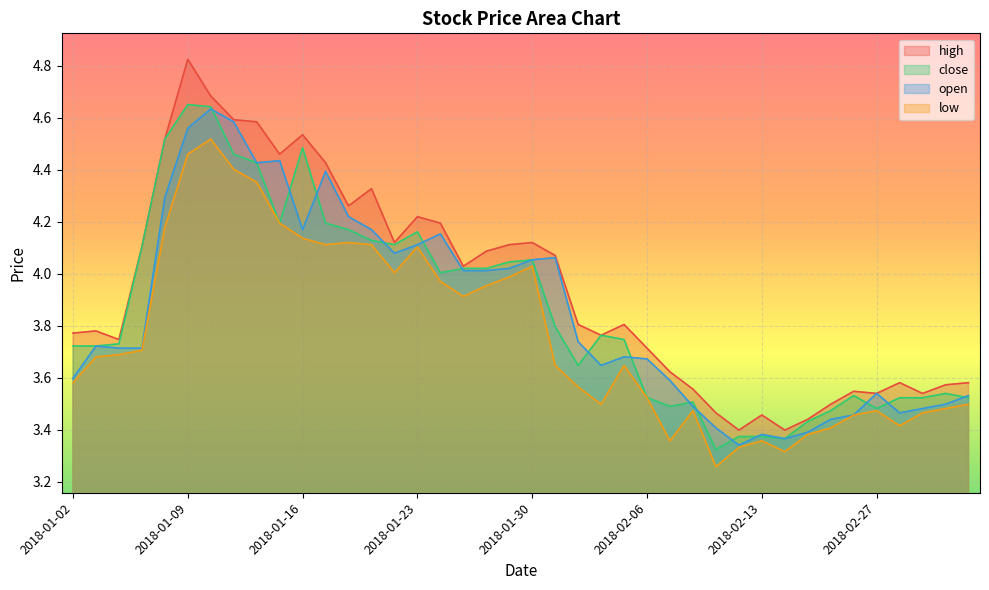

Is the value of open at 2018-01-16 greater than the value of high at 2018-02-14?

Yes